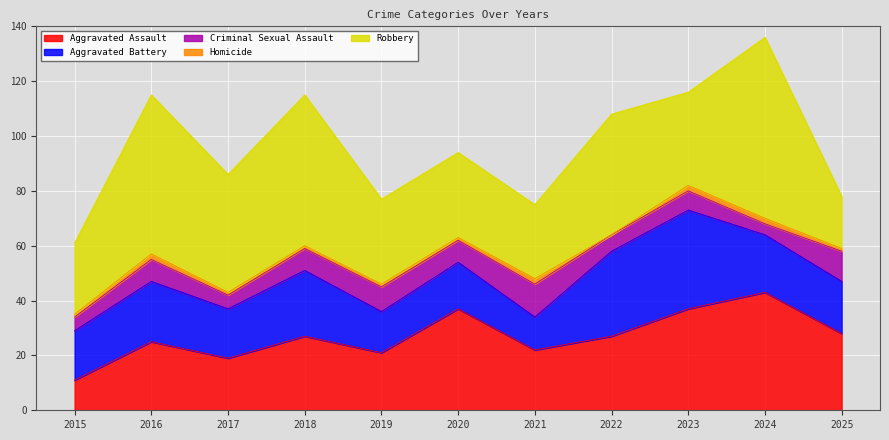

True or false: Robbery and Criminal Sexual Assault intersect in this chart.

False